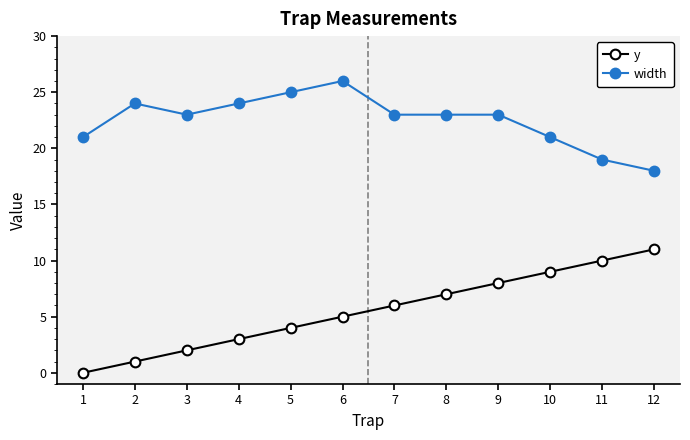

How many values in y are above zero?

11